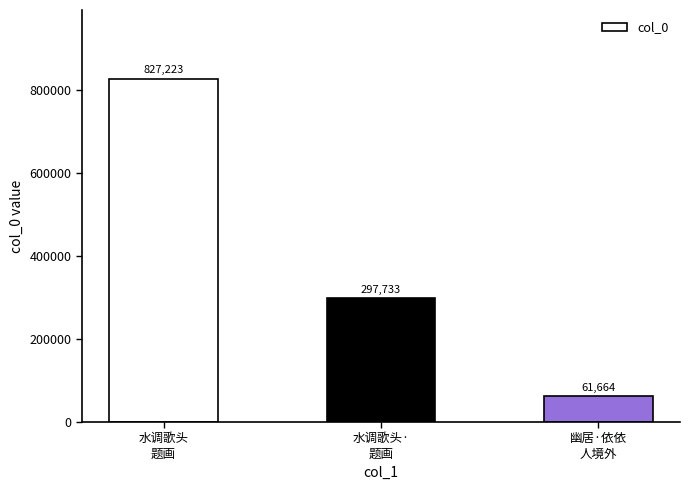

Rank the categories by value from highest to lowest.

水调歌头
题画, 水调歌头·
题画, 幽居·依依
人境外